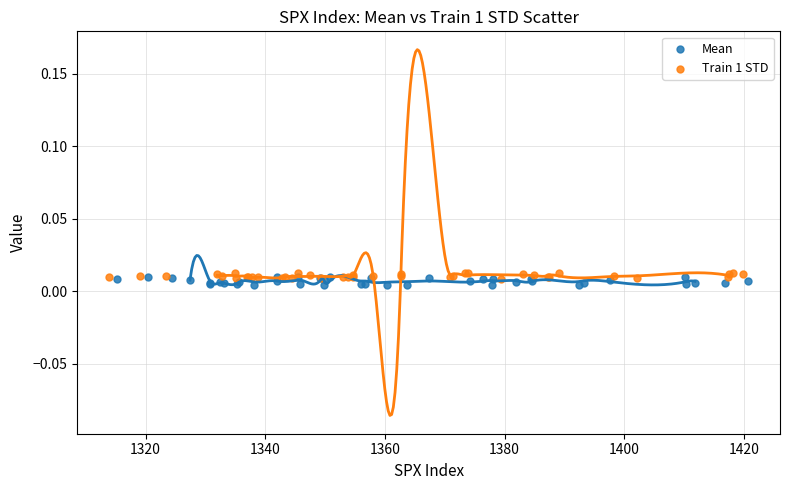

What are all the series names shown in the legend?

Mean, Train 1 STD